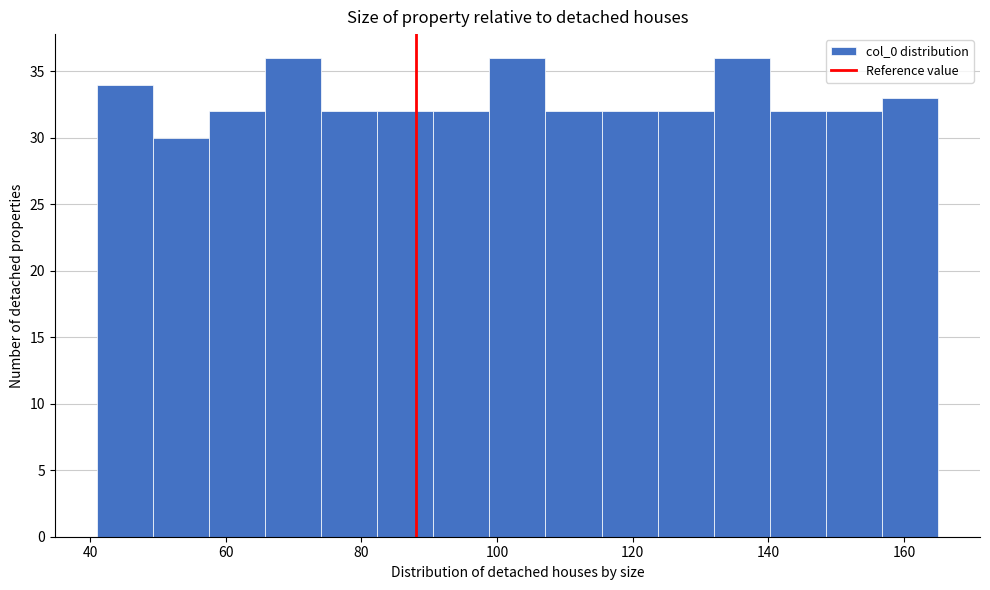

Reading left to right, list every bar in this chart as the range it spans on the x-axis followed by its height. Neither the bar edges nor the heights are printed on the chart, so give them approximately, as read against the axes.

42 to 50: 34
50 to 58: 30
58 to 66: 32
66 to 74: 36
74 to 82: 32
82 to 90: 32
90 to 98: 32
98 to 108: 36
108 to 116: 32
116 to 124: 32
124 to 132: 32
132 to 140: 36
140 to 148: 32
148 to 156: 32
156 to 166: 33